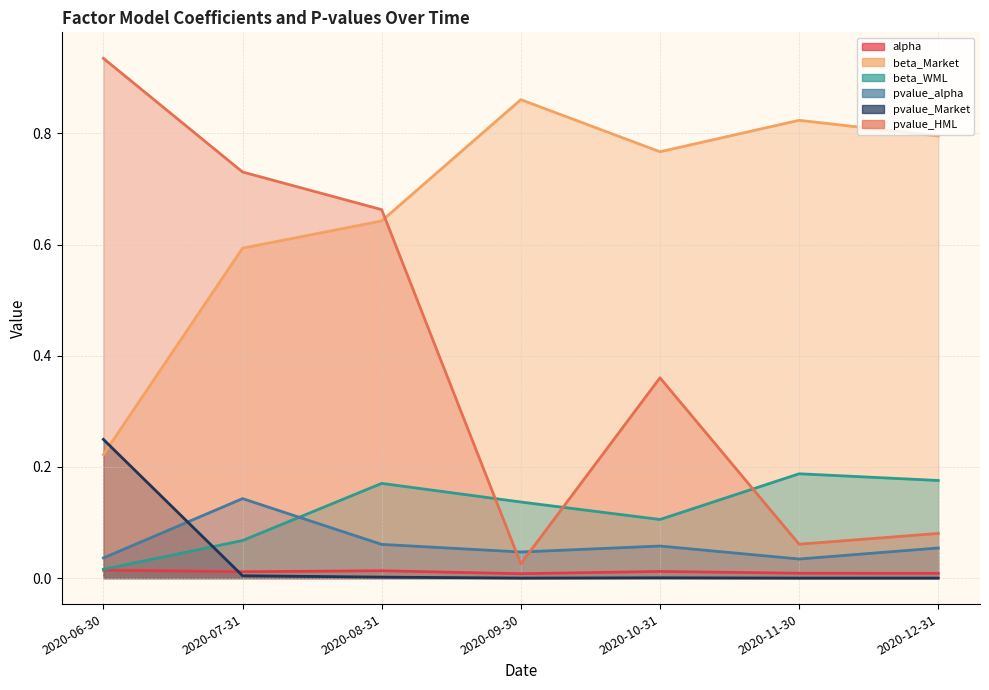

Reading left to right, what are all the values shown in this chart?

alpha: 2020-06-30=0.0	2020-07-31=0.0	2020-08-31=0.0	2020-09-30=0.0	2020-10-31=0.0	2020-11-30=0.0	2020-12-31=0.0
beta_Market: 2020-06-30=0.2	2020-07-31=0.6	2020-08-31=0.6	2020-09-30=0.9	2020-10-31=0.8	2020-11-30=0.8	2020-12-31=0.8
beta_WML: 2020-06-30=0.0	2020-07-31=0.1	2020-08-31=0.2	2020-09-30=0.1	2020-10-31=0.1	2020-11-30=0.2	2020-12-31=0.2
pvalue_alpha: 2020-06-30=0.0	2020-07-31=0.1	2020-08-31=0.1	2020-09-30=0.0	2020-10-31=0.1	2020-11-30=0.0	2020-12-31=0.1
pvalue_Market: 2020-06-30=0.2	2020-07-31=0.0	2020-08-31=0.0	2020-09-30=0.0	2020-10-31=0.0	2020-11-30=0.0	2020-12-31=0.0
pvalue_HML: 2020-06-30=0.9	2020-07-31=0.7	2020-08-31=0.7	2020-09-30=0.0	2020-10-31=0.4	2020-11-30=0.1	2020-12-31=0.1